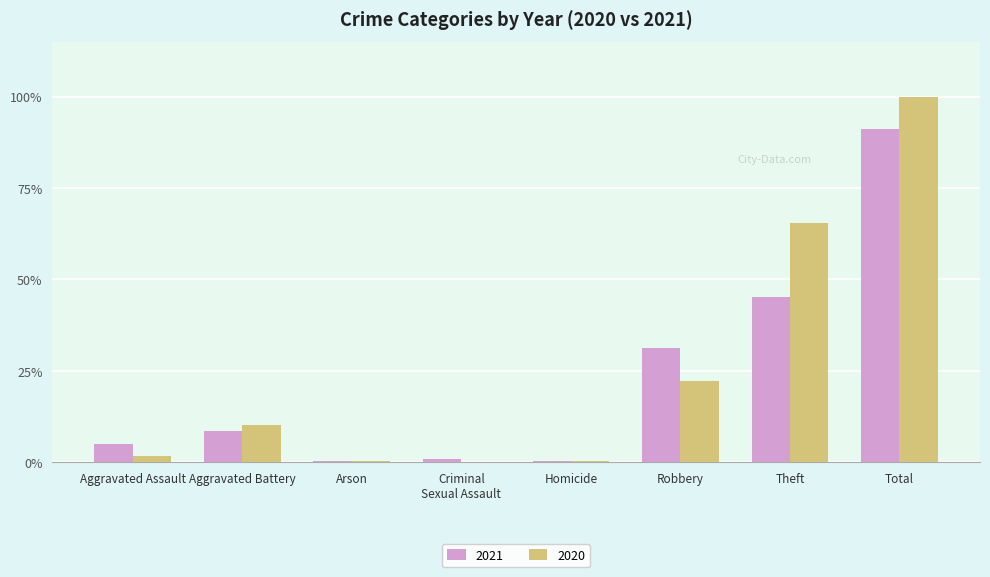

Rank the series by their maximum value, from lowest to highest.

2021, 2020